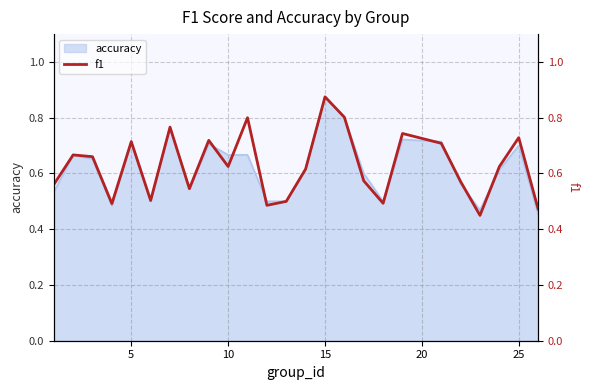

What is the sum of all values?

15.7